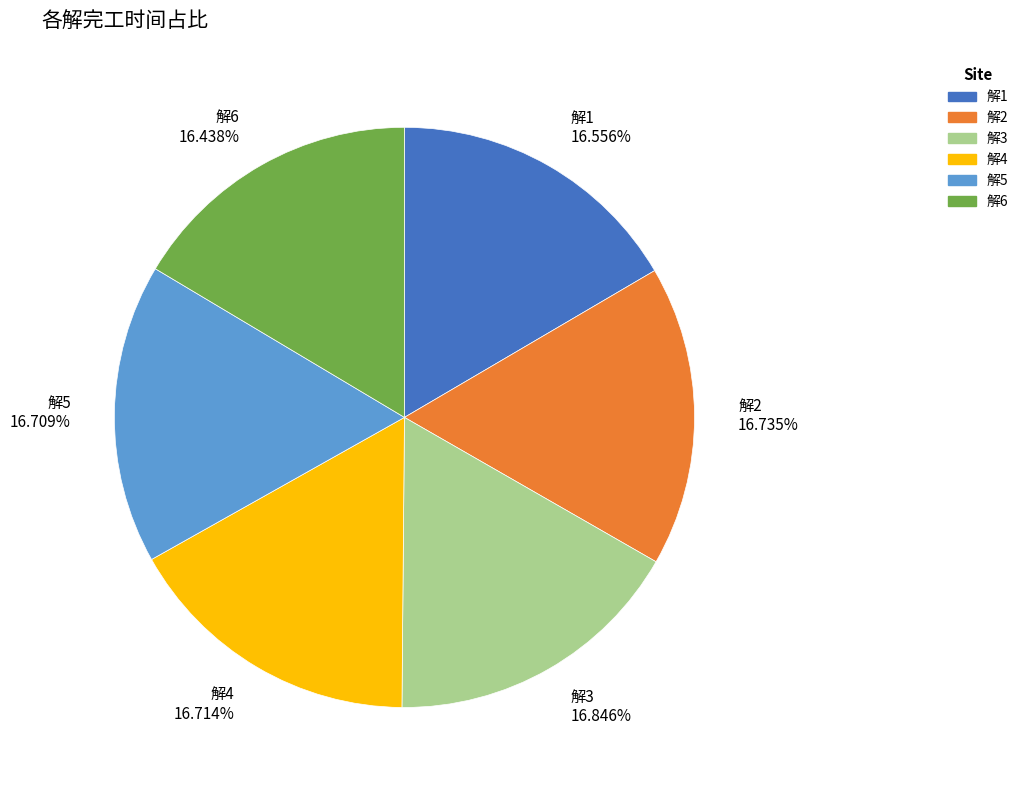

Is 解2 the majority of the pie?

No